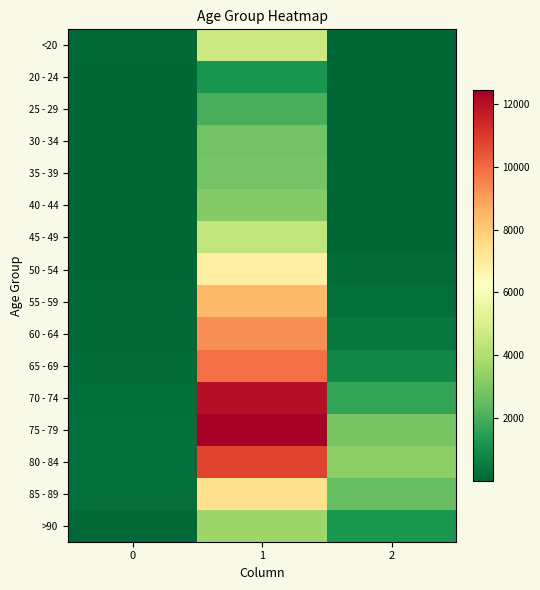

At 2, list the series in order from largest to smallest.

80 - 84, 75 - 79, 85 - 89, 70 - 74, >90, 65 - 69, 60 - 64, 55 - 59, 50 - 54, 45 - 49, 40 - 44, <20, 35 - 39, 30 - 34, 20 - 24, 25 - 29